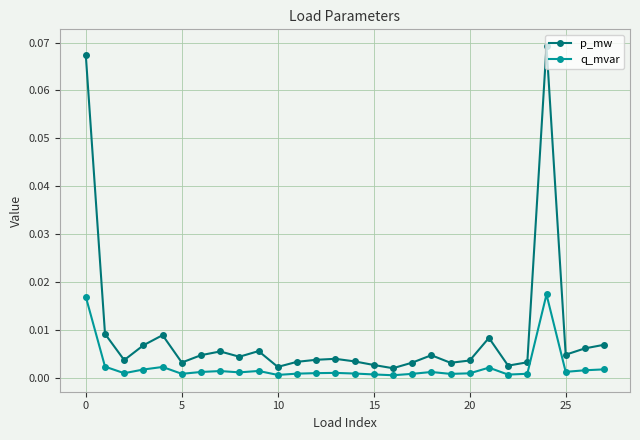

Does the chart have visible grid lines?

Yes